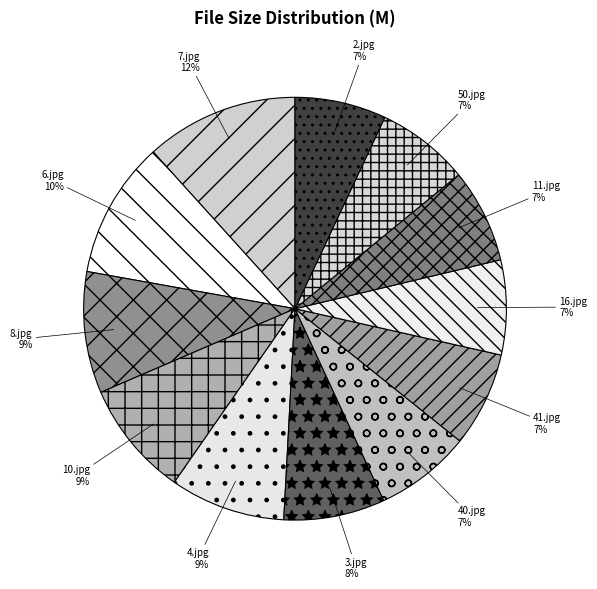

The 4.jpg slice represents 1% of the pie. True or false?

False